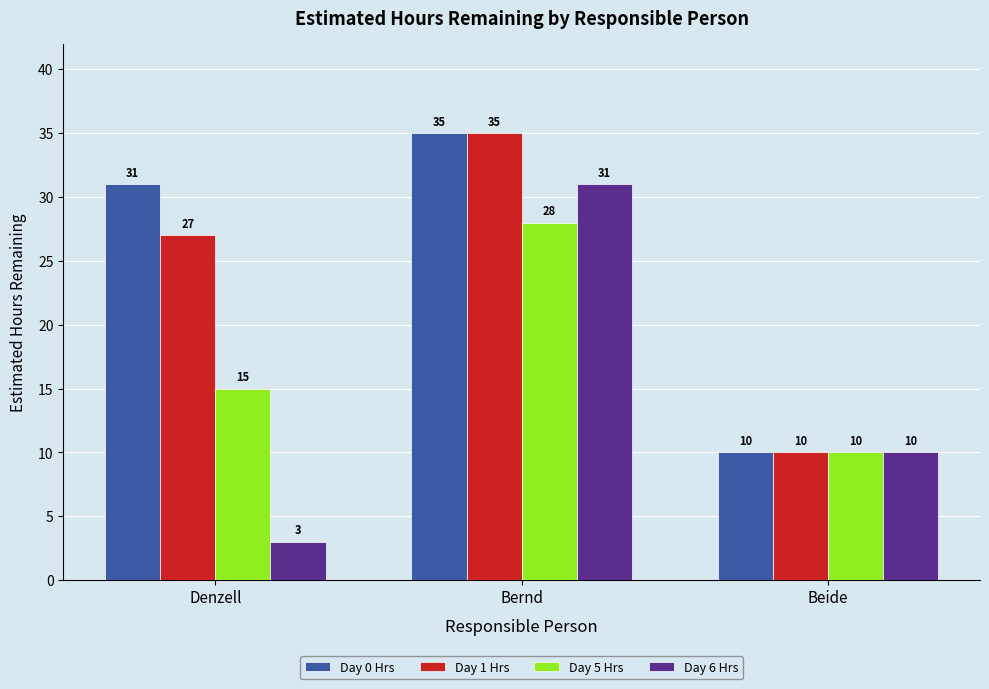

Is it true that Day 1 Hrs equals 35 at Bernd?

True